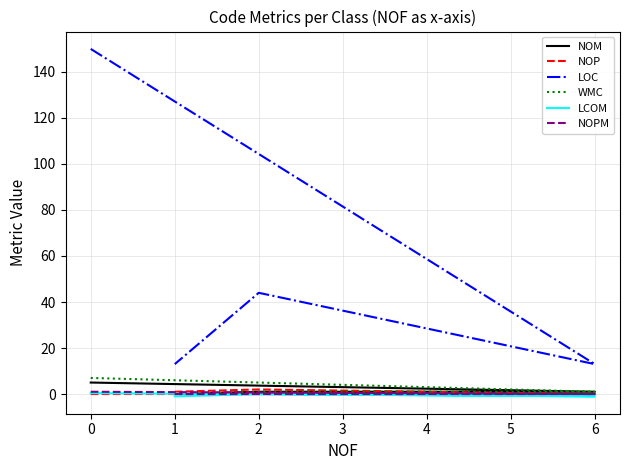

What is the maximum value shown in the chart?

150.0